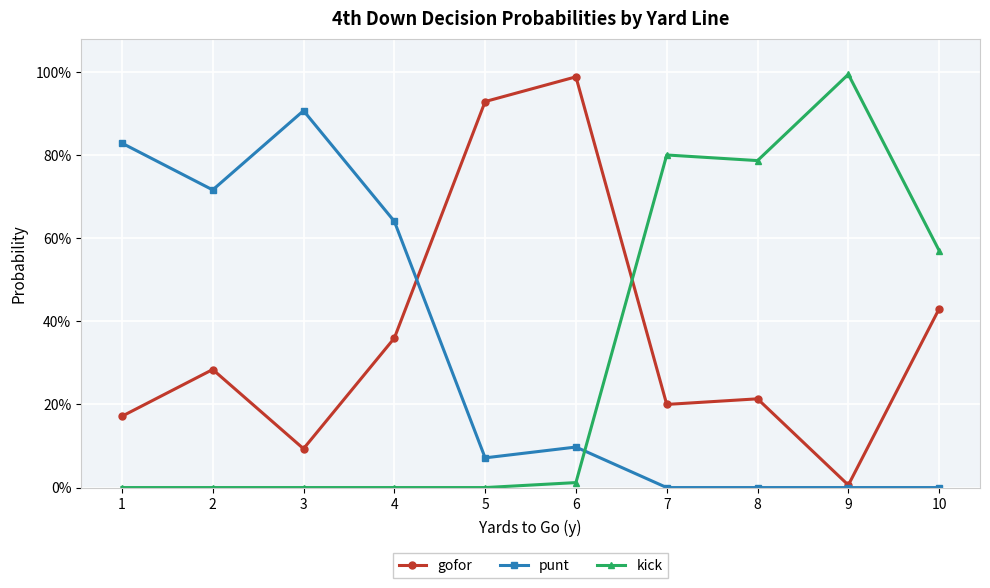

Between 1 and 6, which is larger?

6